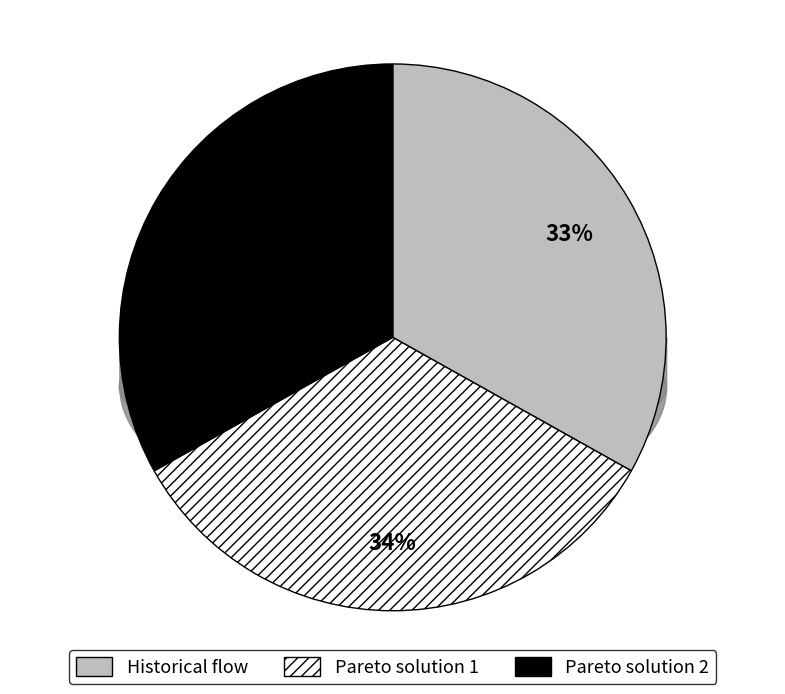

Which has a higher value, Historical flow or Pareto solution 1?

Pareto solution 1